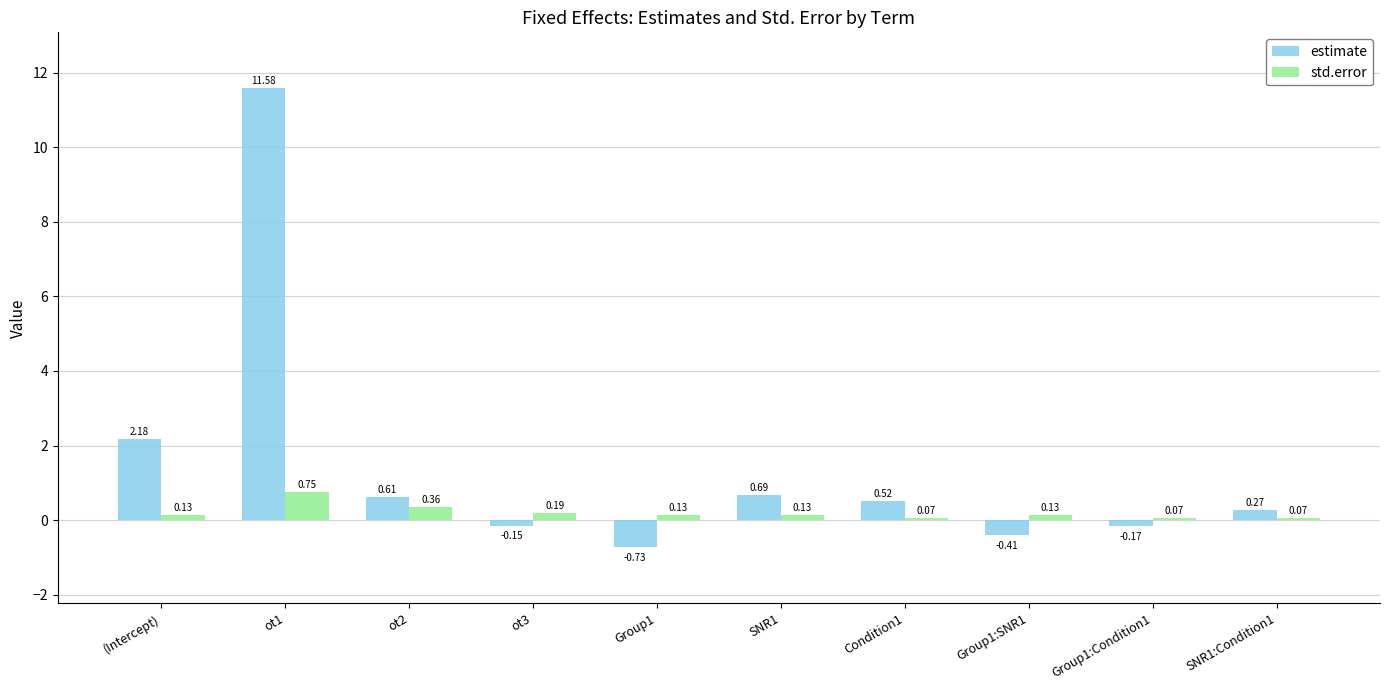

Count the number of categories in the chart.

10